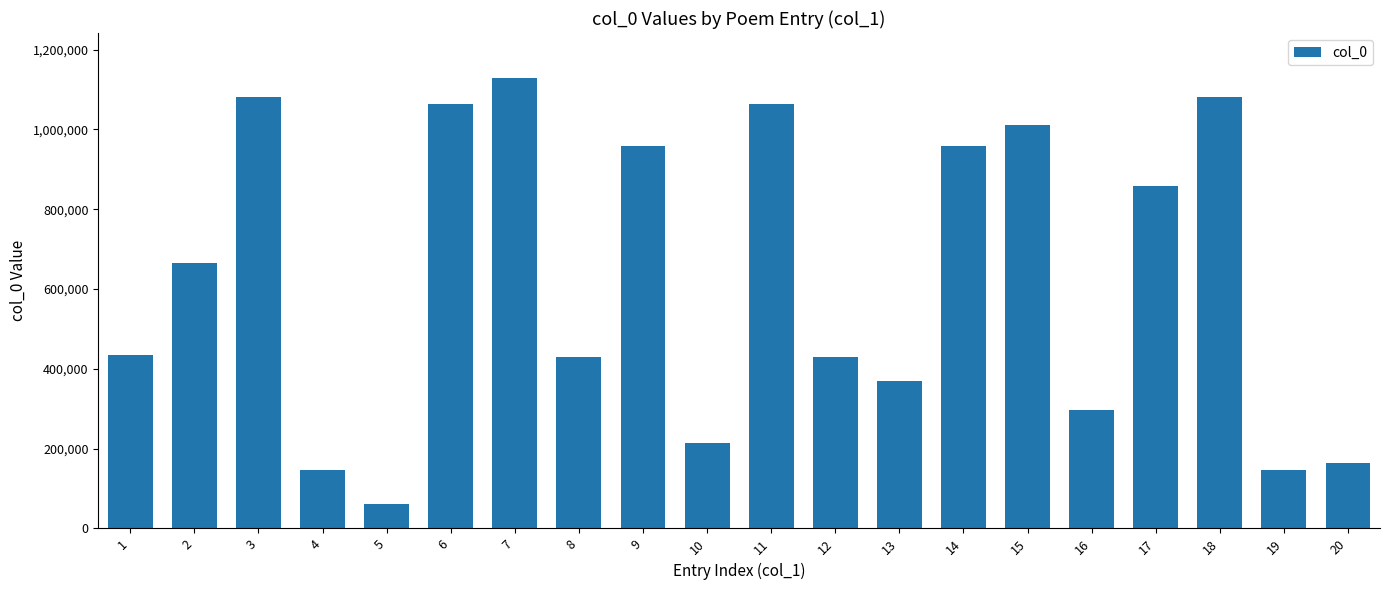

What is the sum of all values?

12553231